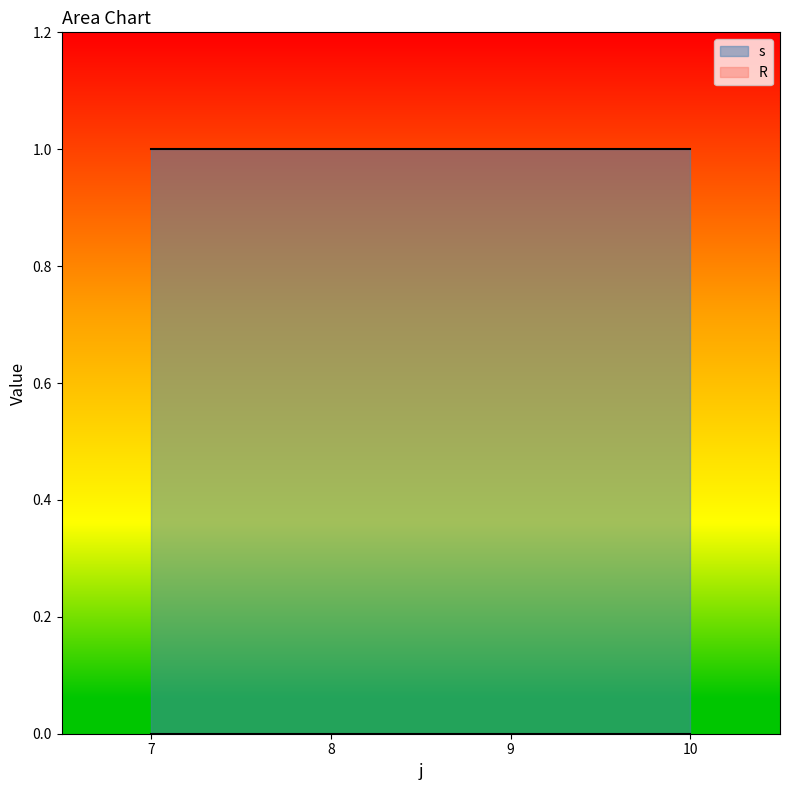

List the series in order of their peak value, highest first.

s, R